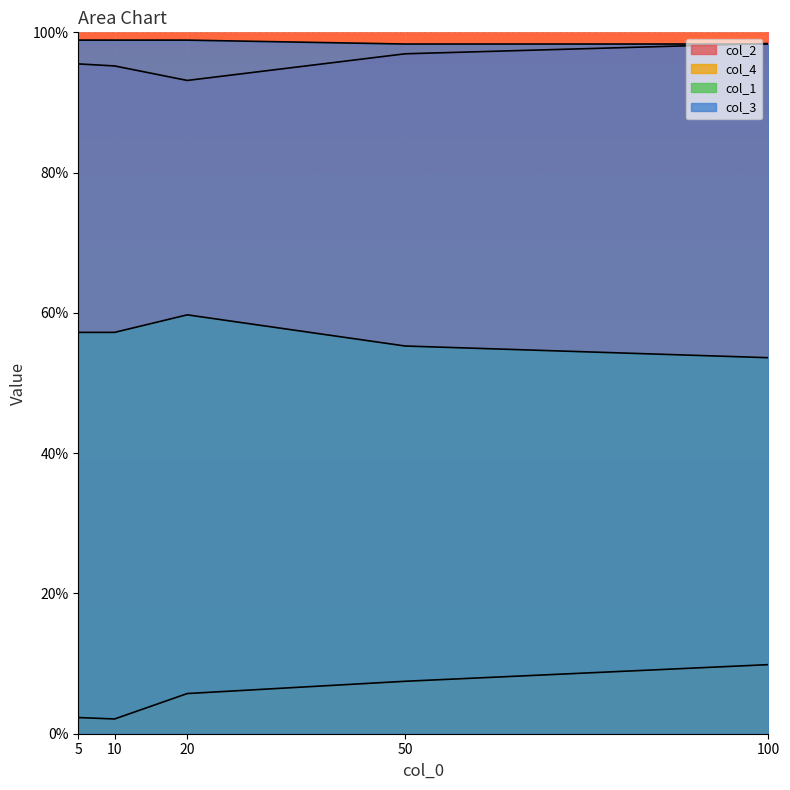

Count the number of categories in the chart.

5